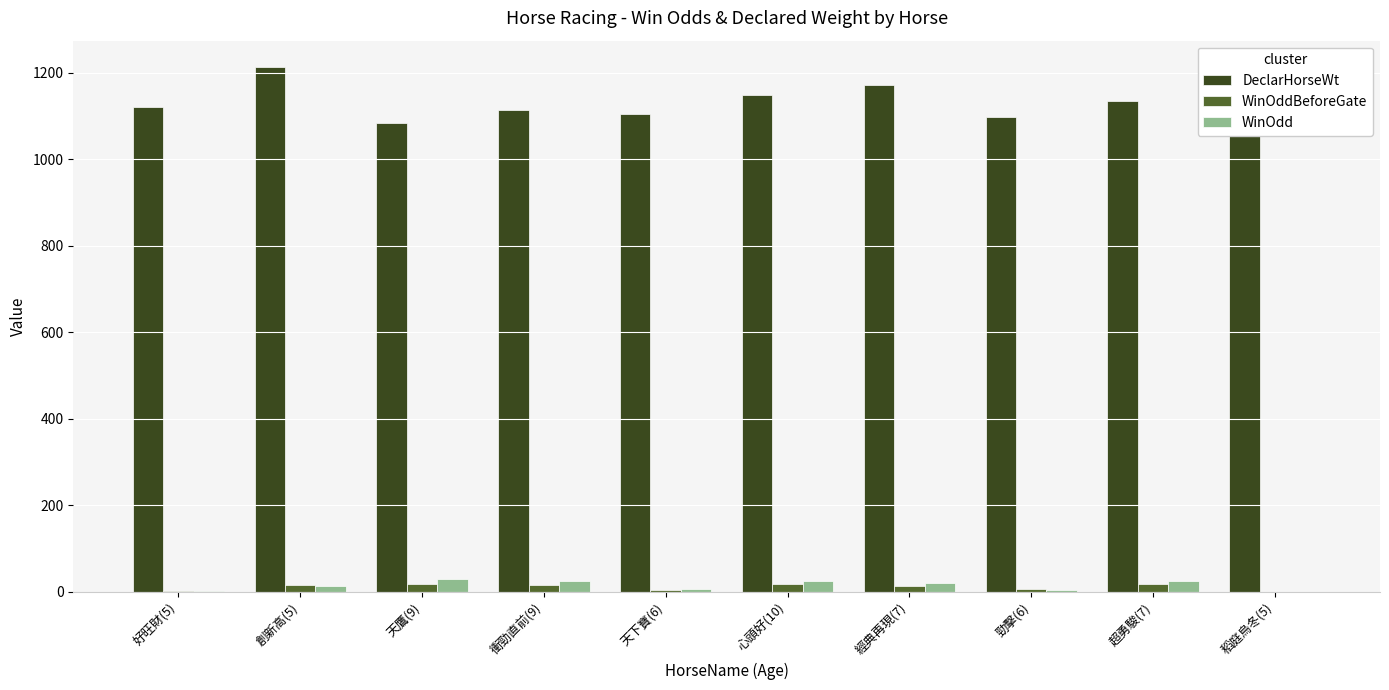

What is the maximum value shown in the chart?

1214.0